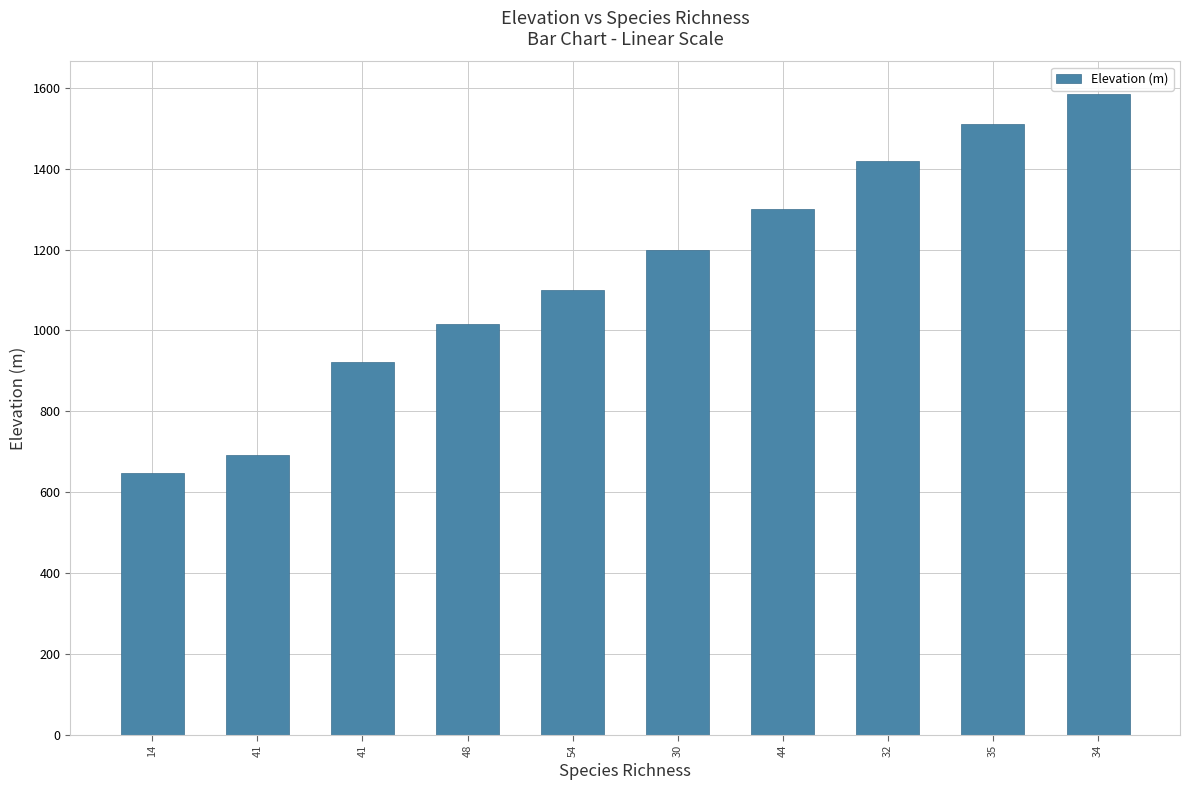

Reading right to left, extract all data points from this chart.

34=1586	35=1510	32=1420	44=1300	30=1200	54=1100	48=1016	41=922	41=692	14=647